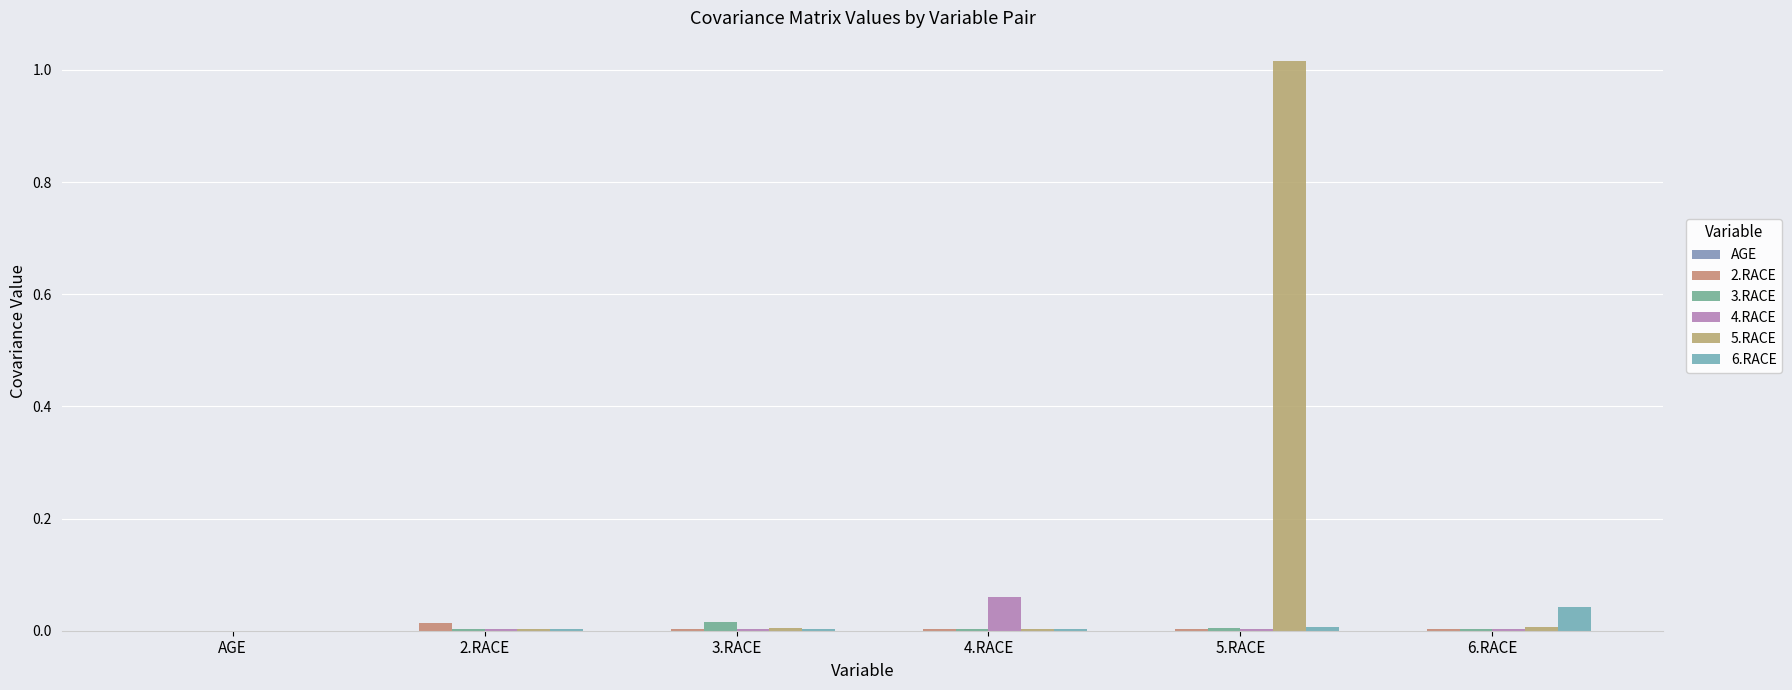

Which series has the largest total across all categories?

5.RACE